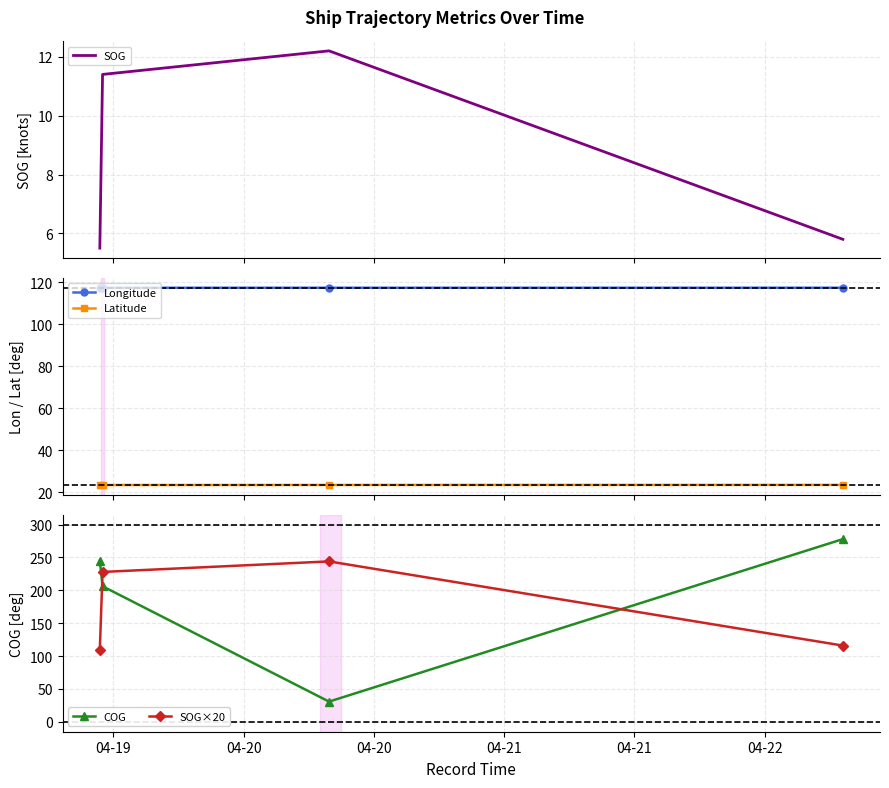

What is the value of the Latitude point at the 4th from the left?

23.6